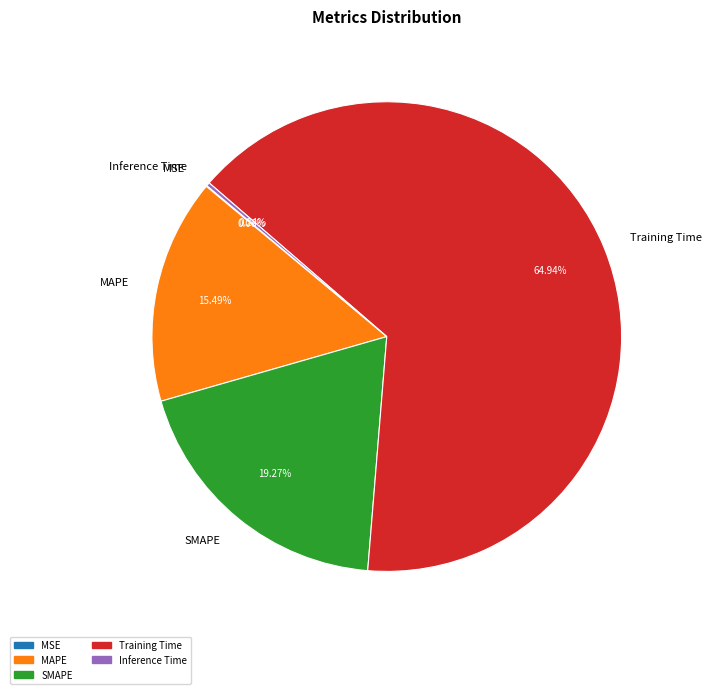

What percentage is the Training Time slice, to the nearest percent?

65%